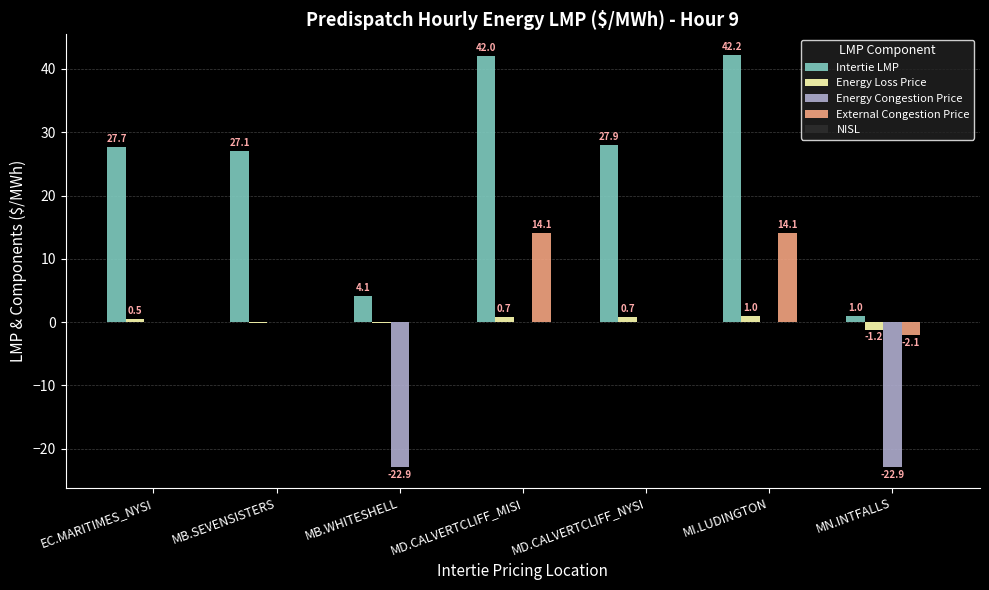

Which series has the largest total across all categories?

Intertie LMP